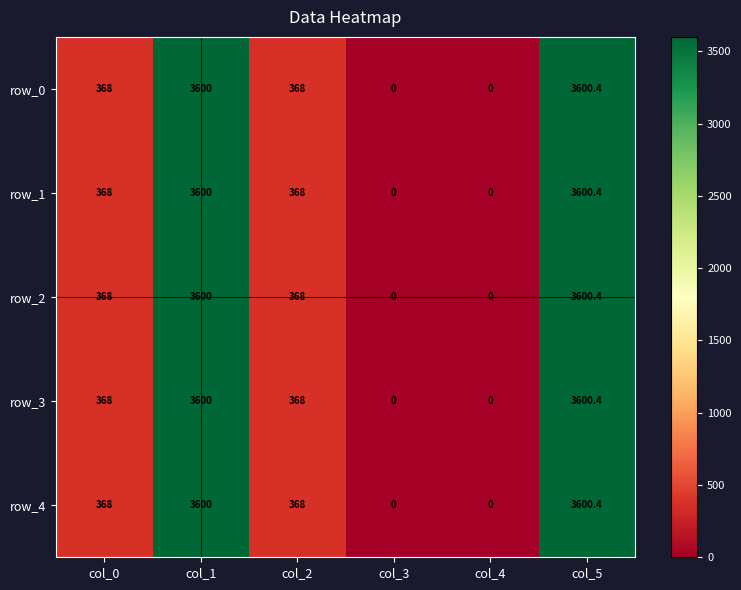

The row_3 series shows 3600.0 at col_1. True or false?

True